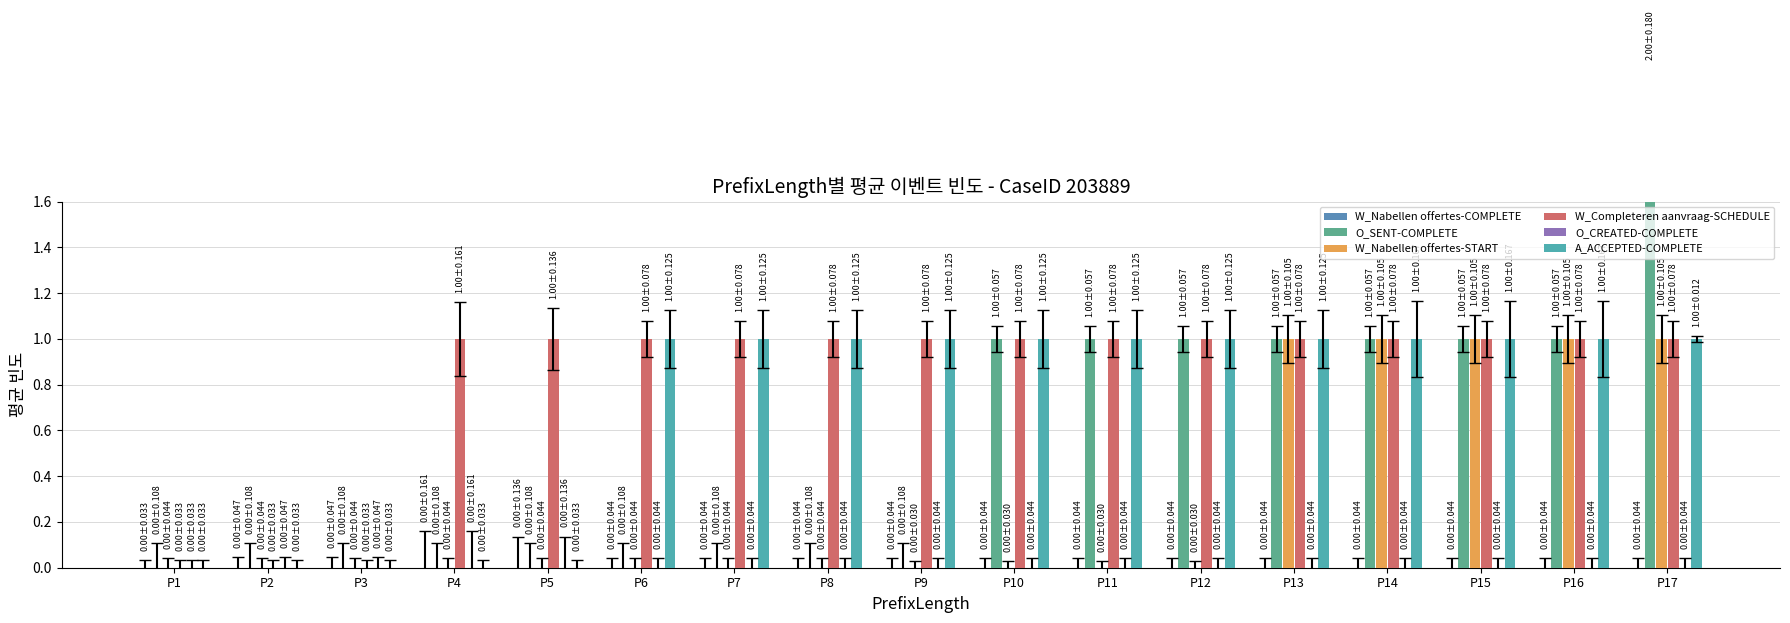

At which category is the sum across all series the highest?

P17